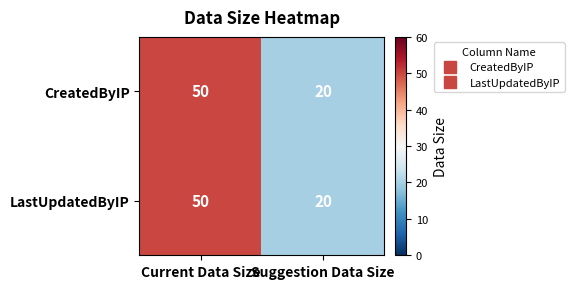

What is the difference between the maximum and minimum values in the LastUpdatedByIP series?

30